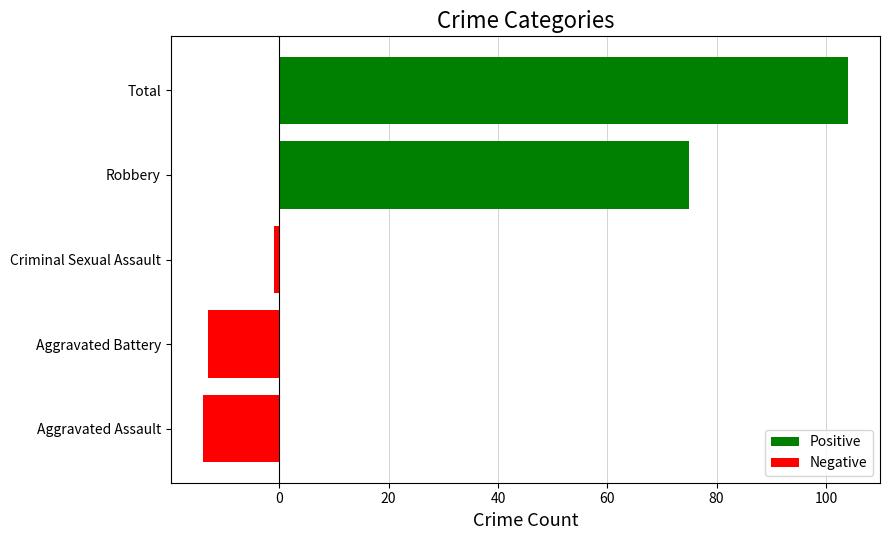

What is the minimum value shown in the chart?

-14